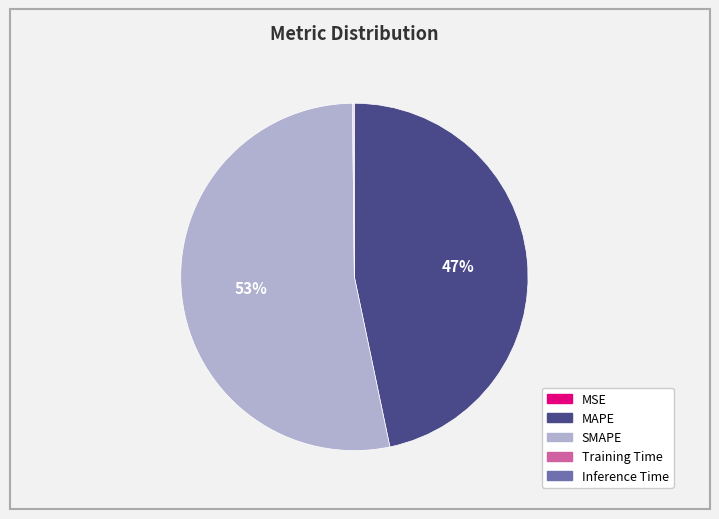

To the nearest percent, what is the average slice percentage?

20%